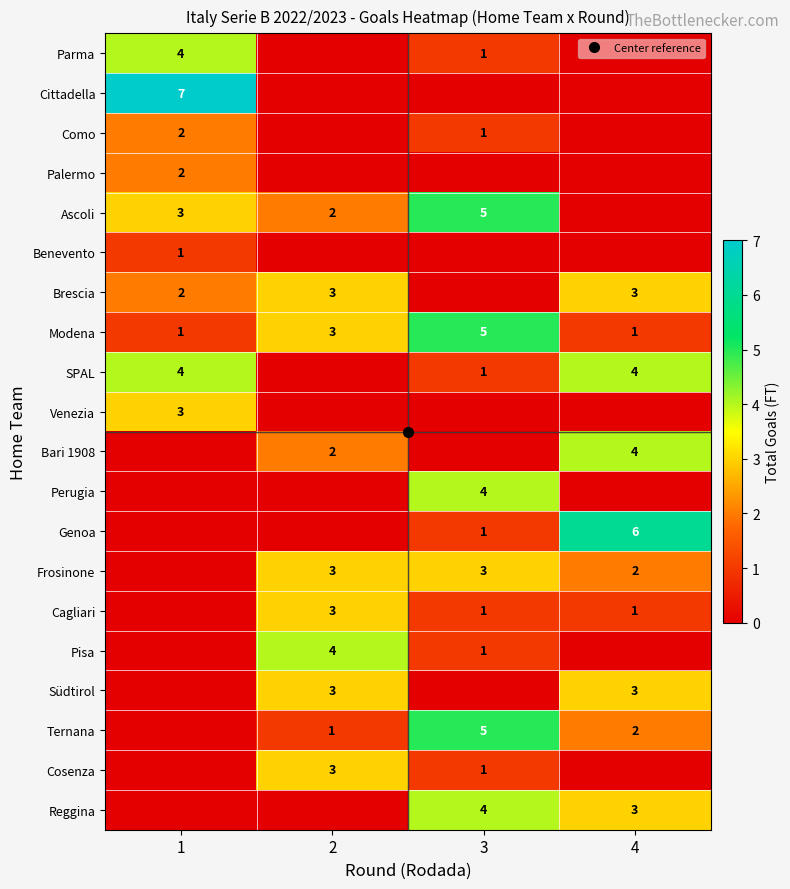

What is the difference between the Ascoli values at 1 and 4?

3